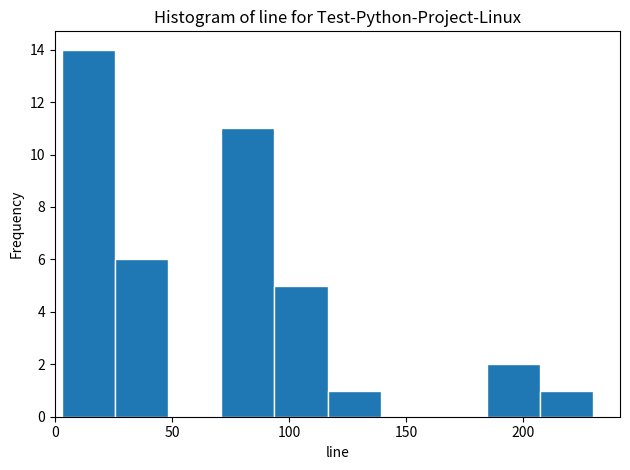

Reading left to right, list every bar in this chart as the range it spans on the x-axis followed by its height. Neither the bar edges nor the heights are printed on the chart, so give them approximately, as read against the axes.

5 to 25: 14
25 to 50: 6
50 to 70: 0
70 to 95: 11
95 to 115: 5
115 to 140: 1
140 to 160: 0
160 to 185: 0
185 to 205: 2
205 to 230: 1